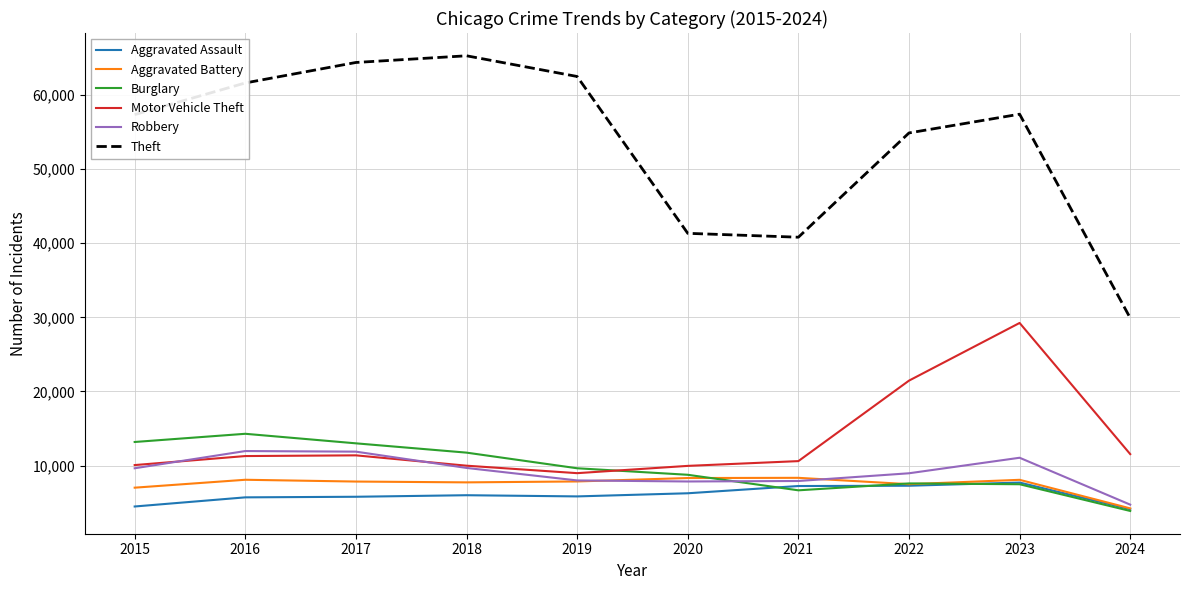

What is the spread (max minus min) of values at 2024?

26028